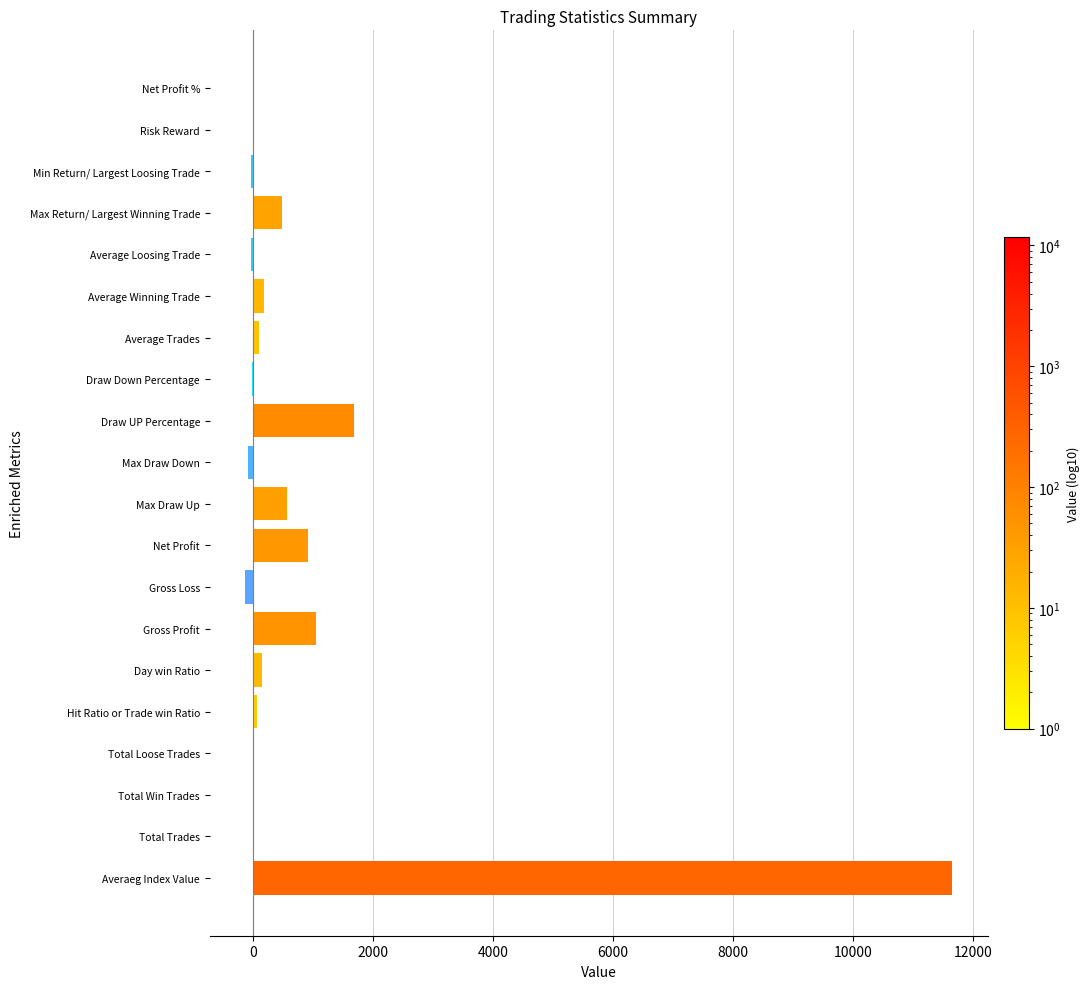

Which label corresponds to the largest value in the chart?

Averaeg Index Value